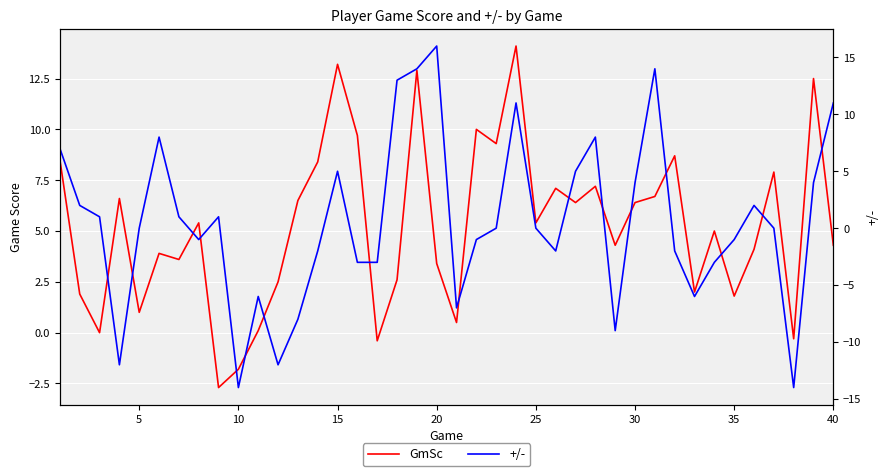

What is the difference between the highest and lowest values at 5?

0.1